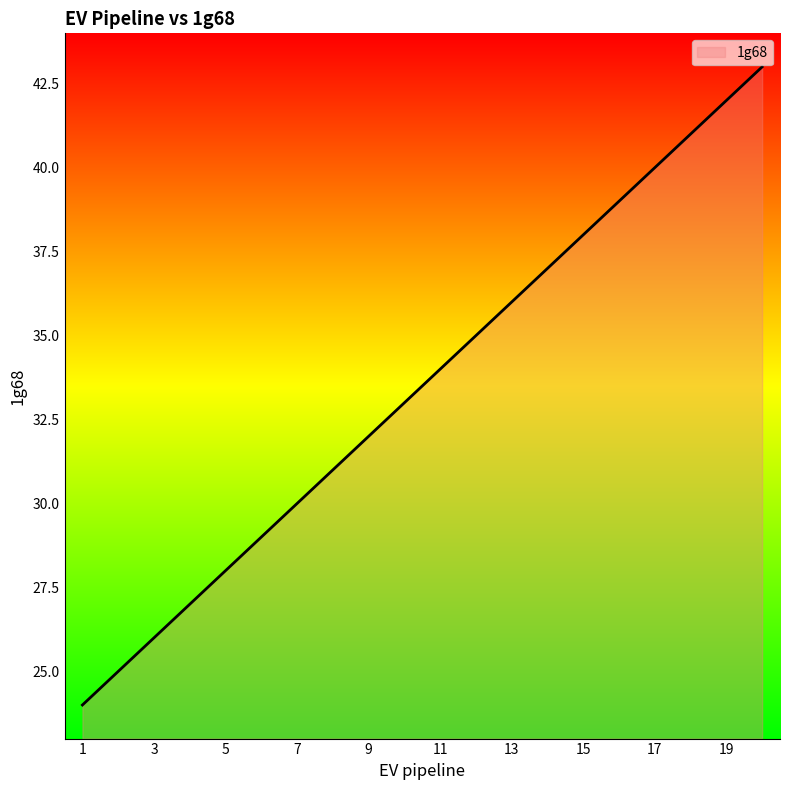

What is the difference between the maximum and minimum values?

19